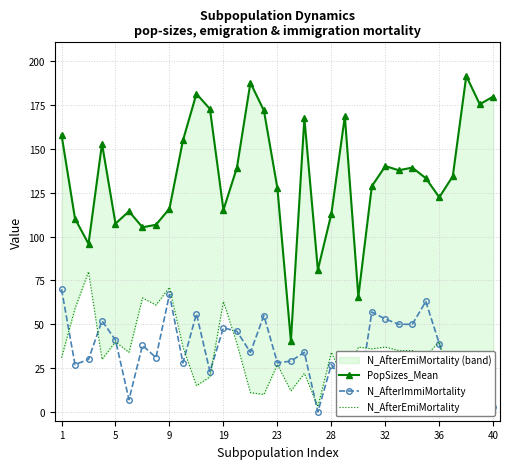

What is the difference between the maximum and second lowest values in the N_AfterImmiMortality series?

67